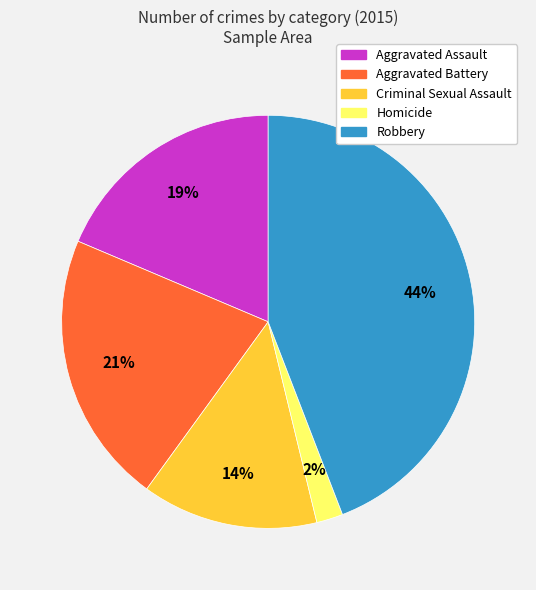

To the nearest percent, what is the average slice percentage?

20%